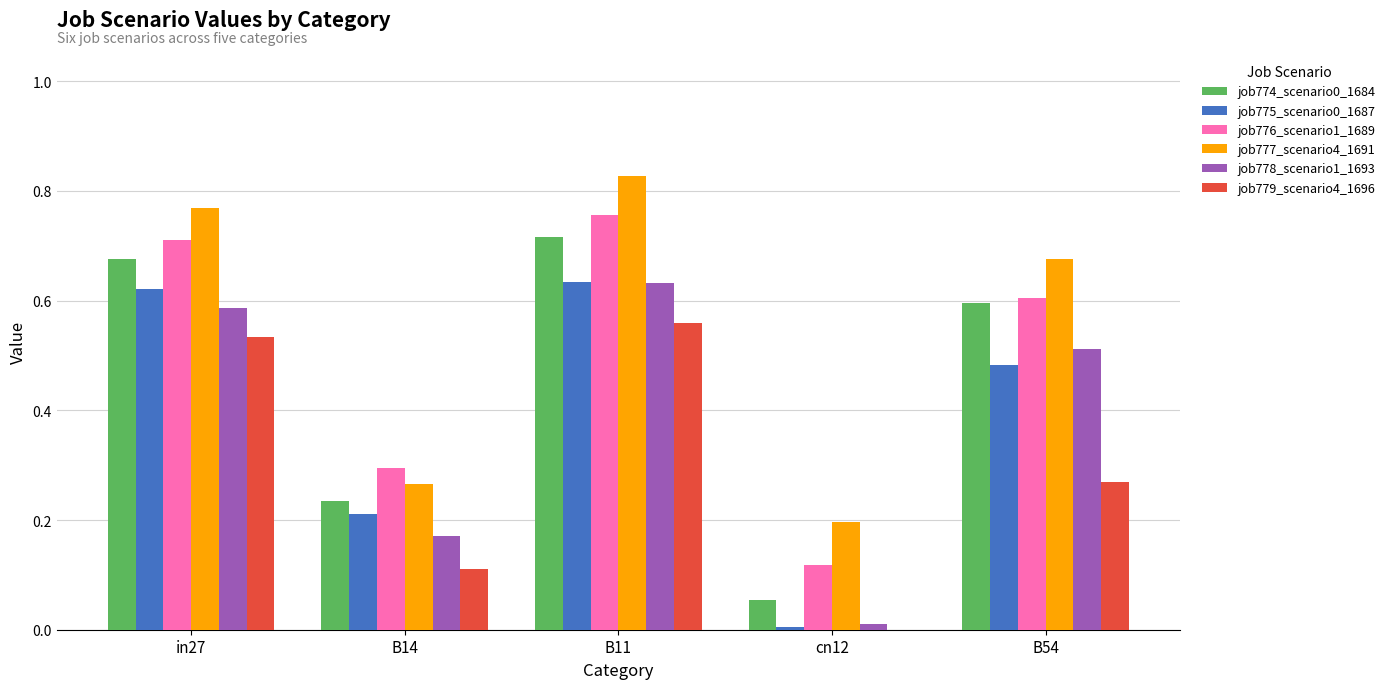

How many series are shown in this chart?

6